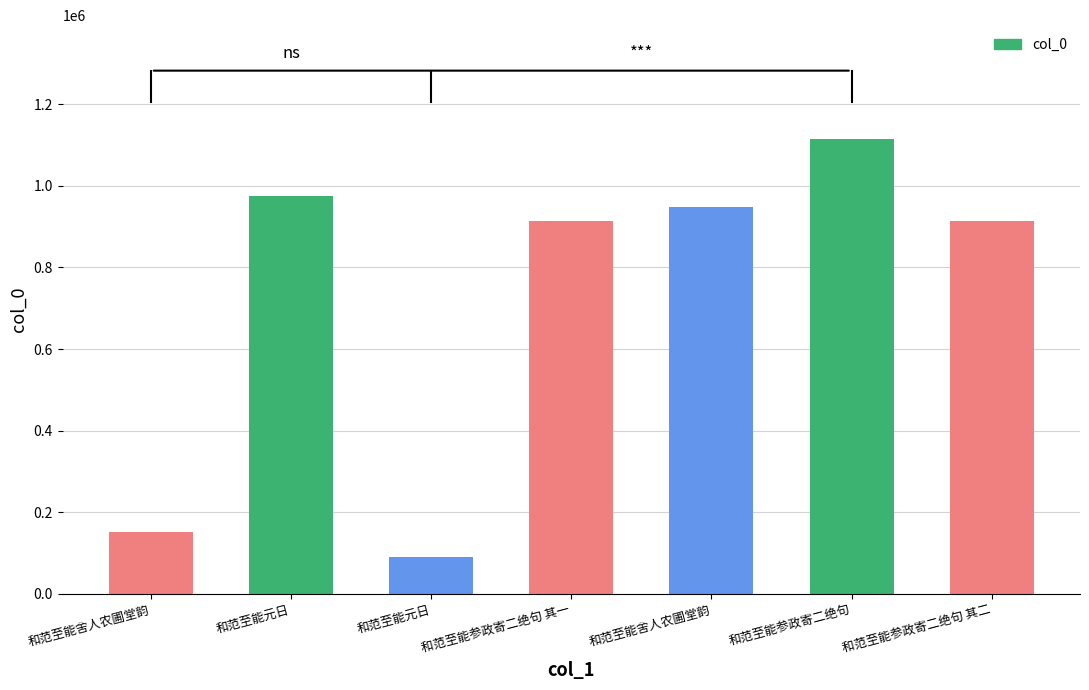

List the labels in order of value, smallest first.

和范至能元日, 和范至能舍人农圃堂韵, 和范至能参政寄二绝句 其二, 和范至能参政寄二绝句 其一, 和范至能舍人农圃堂韵, 和范至能元日, 和范至能参政寄二绝句